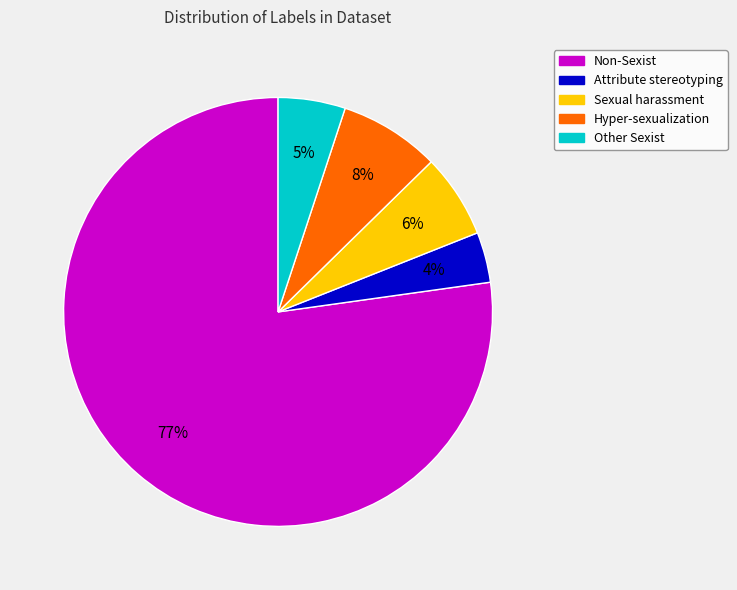

Is there a majority slice in this chart?

Yes